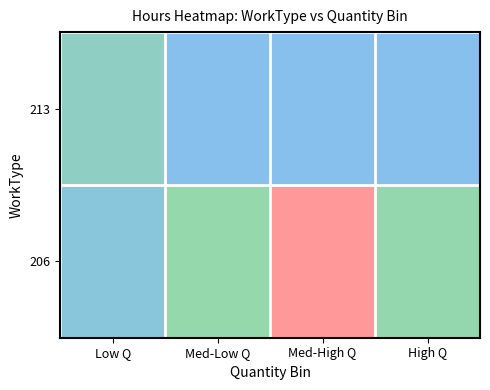

What is the difference between the highest and lowest values at Med-High Q?

1670.7